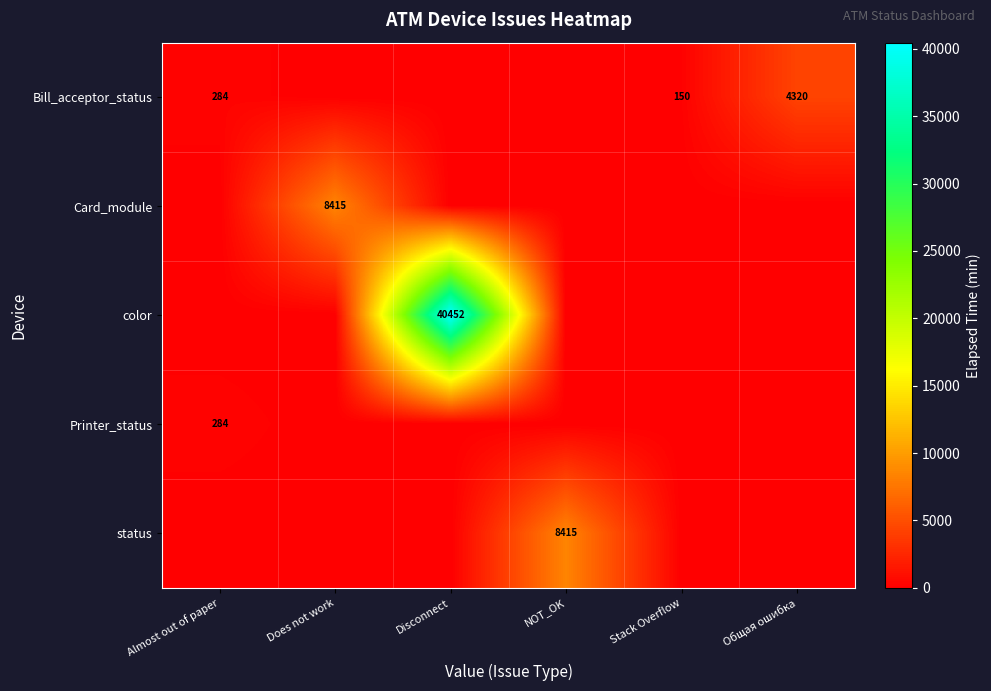

At which category is the sum across all series the highest?

Disconnect